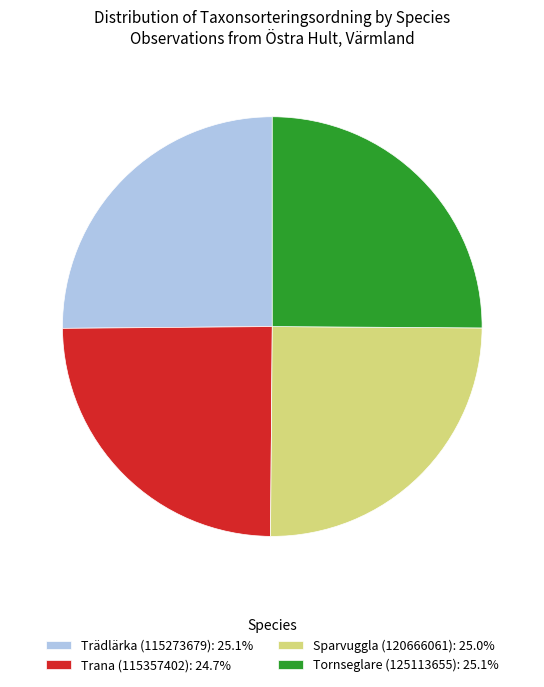

Do Trädlärka (115273679): 25.1% and Tornseglare (125113655): 25.1% together represent more than half of the pie?

Yes